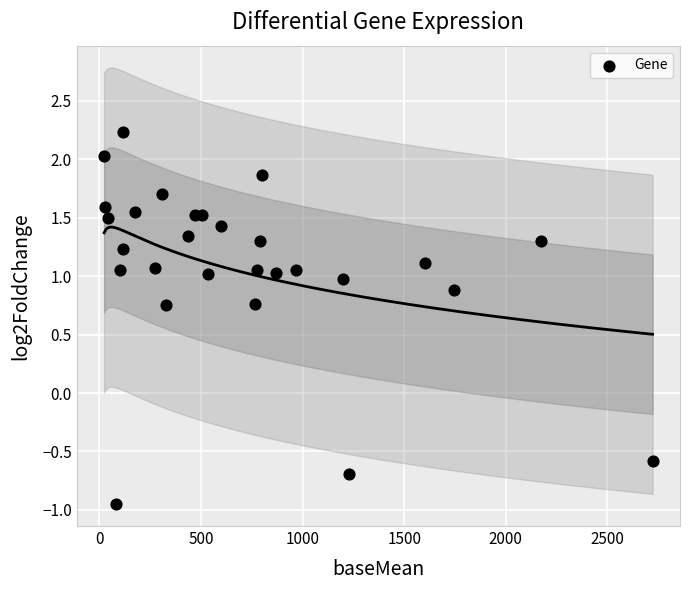

What Y value in the scatter plot is closest to 0?

-0.6